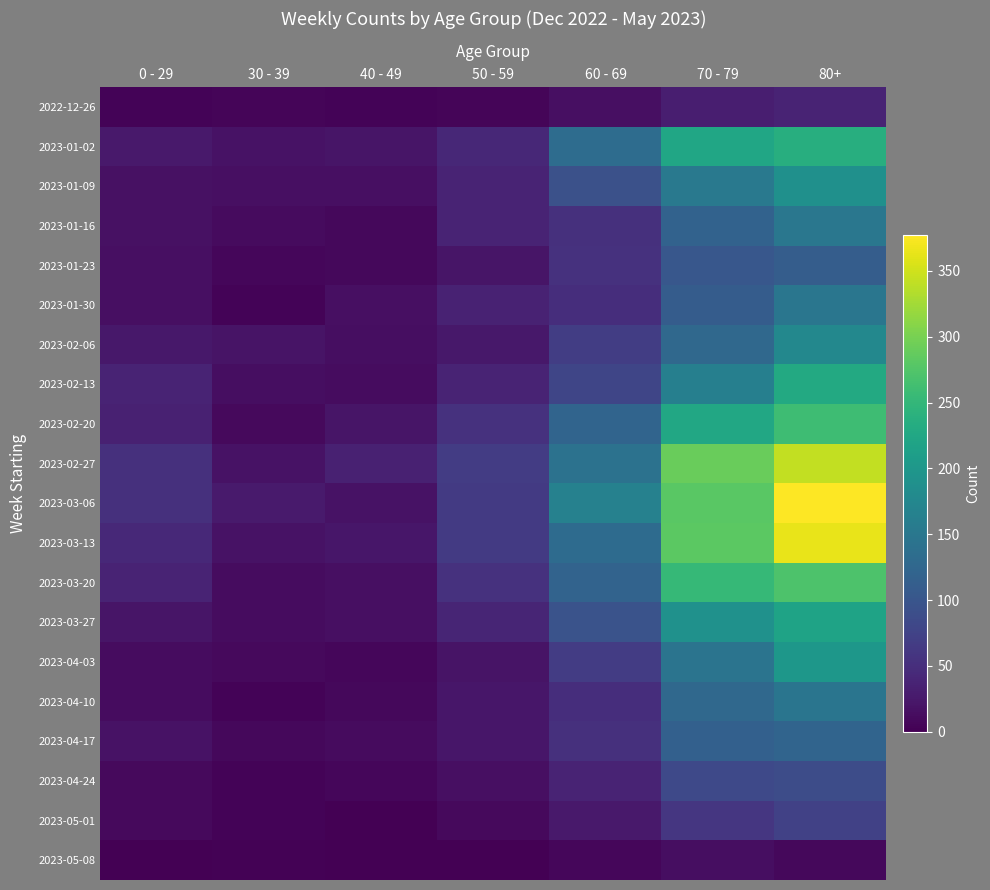

Between 50 - 59 and 80+, which series saw the biggest shift?

2023-03-06